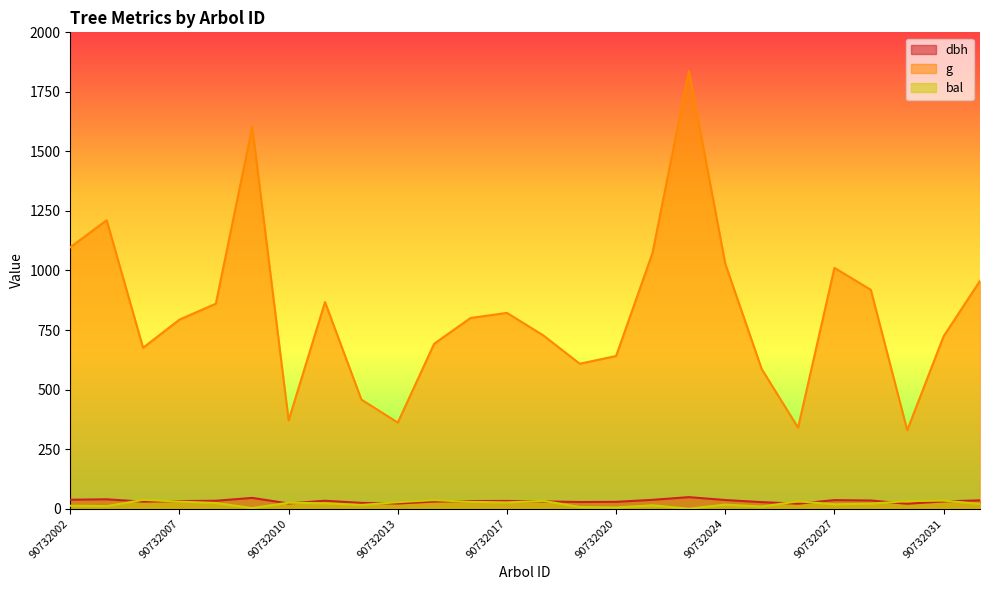

Reading left to right, transcribe all the data shown in this chart.

dbh: 90732002=37.4	90732003=39.3	90732006=29.3	90732007=31.8	90732008=33.1	90732009=45.2	90732010=21.7	90732011=33.2	90732012=24.1	90732013=21.4	90732014=29.7	90732015=31.9	90732017=32.4	90732018=30.4	90732019=27.8	90732020=28.6	90732022=37.0	90732023=48.4	90732024=36.2	90732025=27.3	90732026=20.8	90732027=35.9	90732028=34.2	90732029=20.5	90732031=30.4	90732033=34.9
g: 90732002=1097.8	90732003=1211.0	90732006=675.5	90732007=793.8	90732008=860.5	90732009=1603.0	90732010=370.7	90732011=867.4	90732012=458.0	90732013=361.5	90732014=692.5	90732015=800.6	90732017=822.0	90732018=727.5	90732019=608.5	90732020=641.0	90732022=1073.8	90732023=1838.2	90732024=1028.1	90732025=586.5	90732026=340.2	90732027=1011.1	90732028=918.8	90732029=329.4	90732031=723.8	90732033=956.5
bal: 90732002=12.4	90732003=10.7	90732006=36.9	90732007=29.6	90732008=23.7	90732009=2.6	90732010=24.9	90732011=22.5	90732012=15.5	90732013=27.3	90732014=35.9	90732015=28.4	90732017=26.1	90732018=32.8	90732019=6.9	90732020=4.9	90732022=14.0	90732023=0.0	90732024=17.0	90732025=8.8	90732026=30.7	90732027=18.4	90732028=21.2	90732029=31.8	90732031=33.9	90732033=19.8